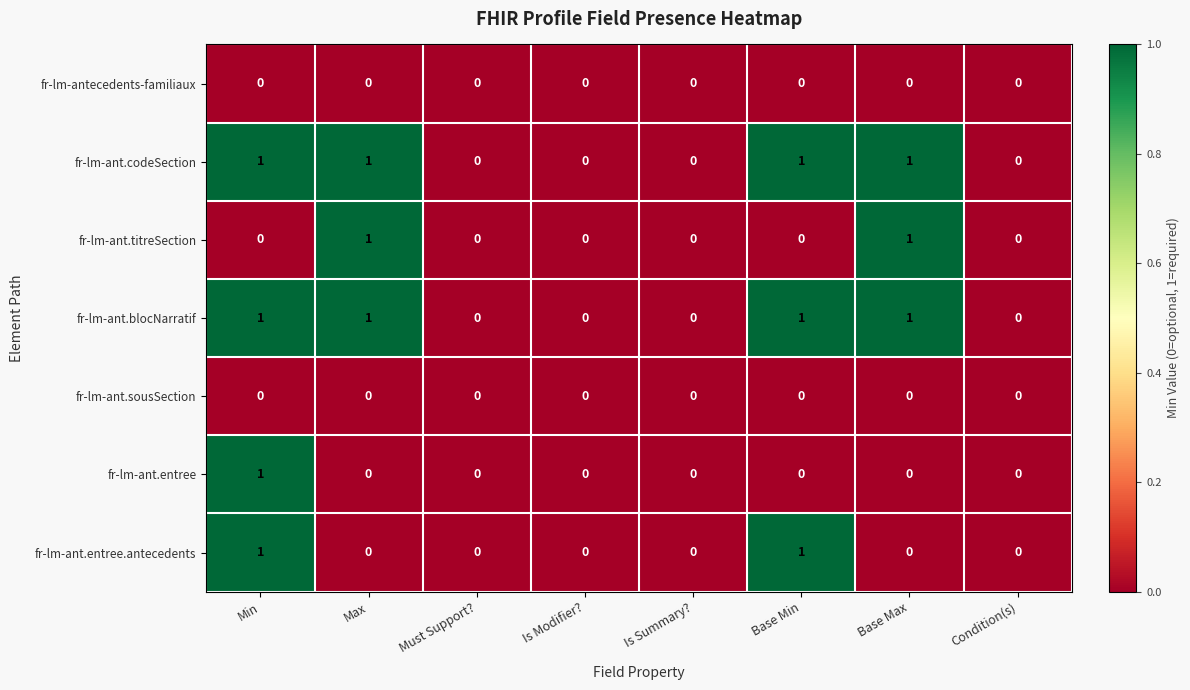

What is the total value across all series at Base Min?

3